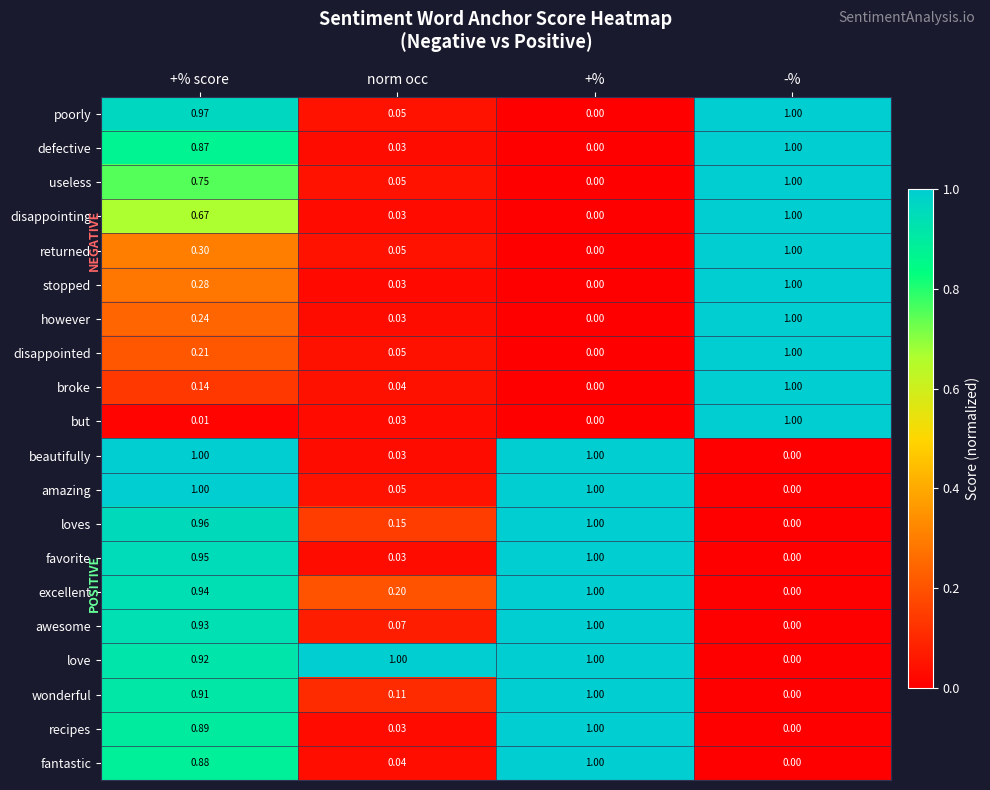

Which series changed the most between norm occ and -%?

love